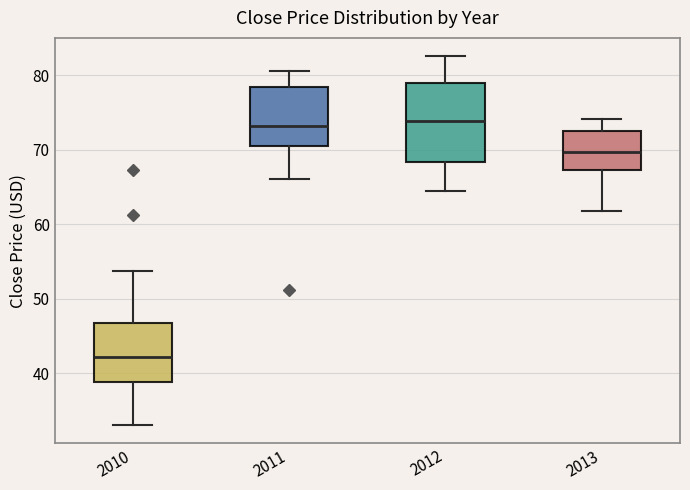

Which box is the tallest, from its lower edge to its upper edge?

2012